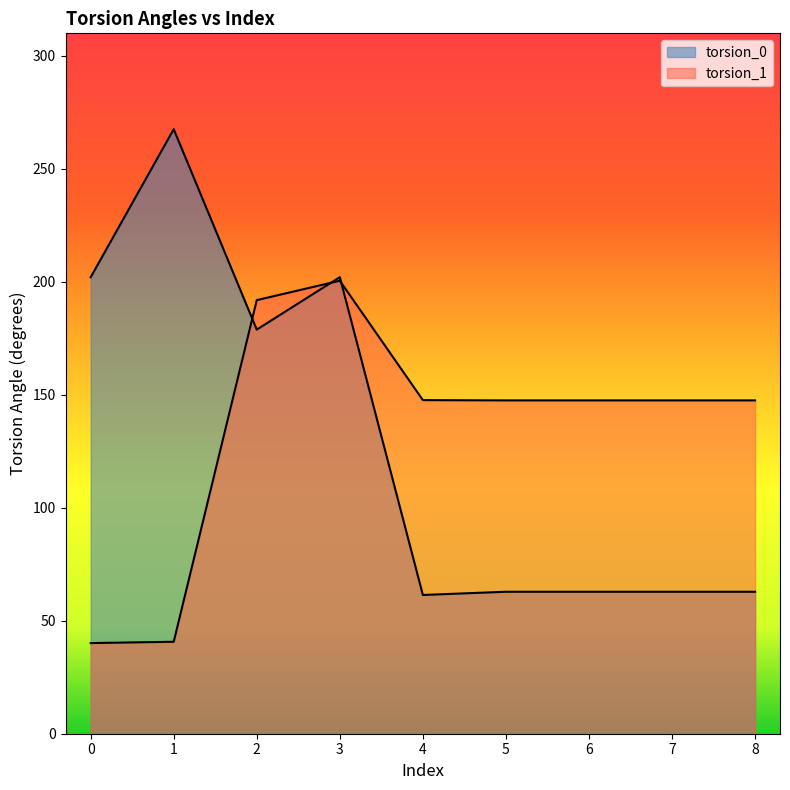

What is the average value of the torsion_1 series?

134.6